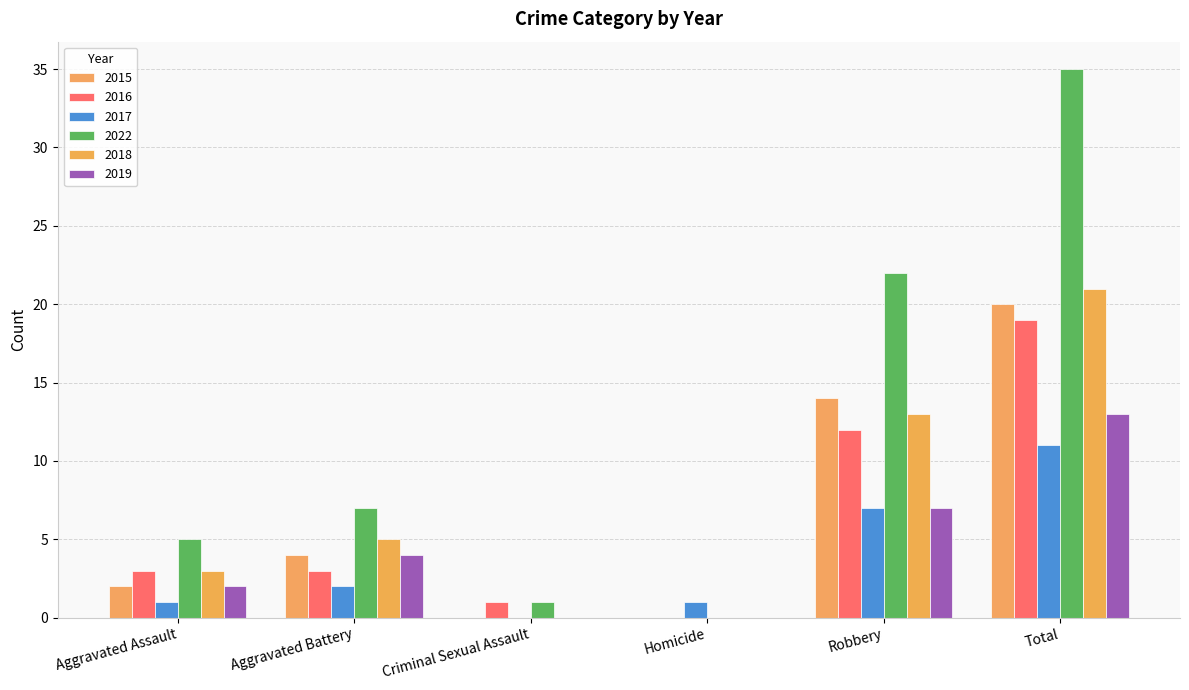

What is the sum of all 2015 values?

40